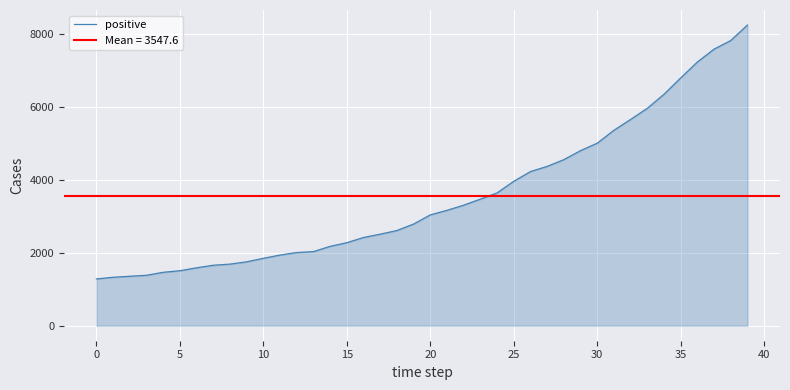

What is the minimum value for positive?

1280